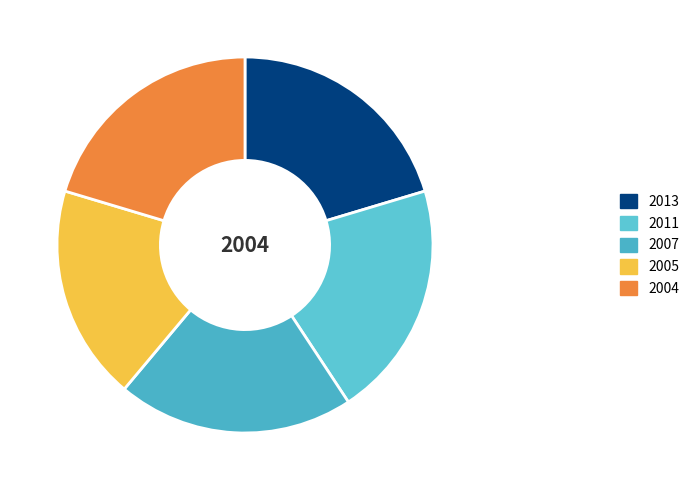

How many slices are in this pie chart?

5